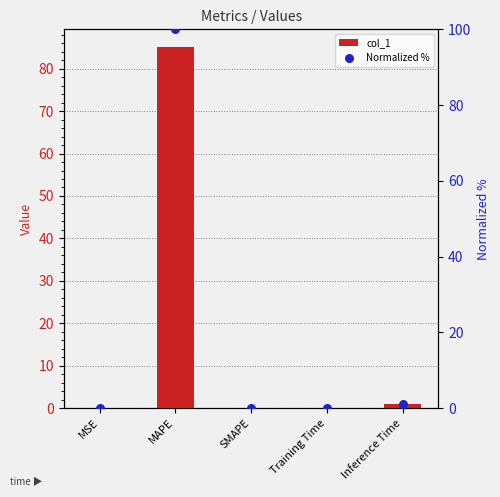

At which category is the sum across all series the highest?

MAPE